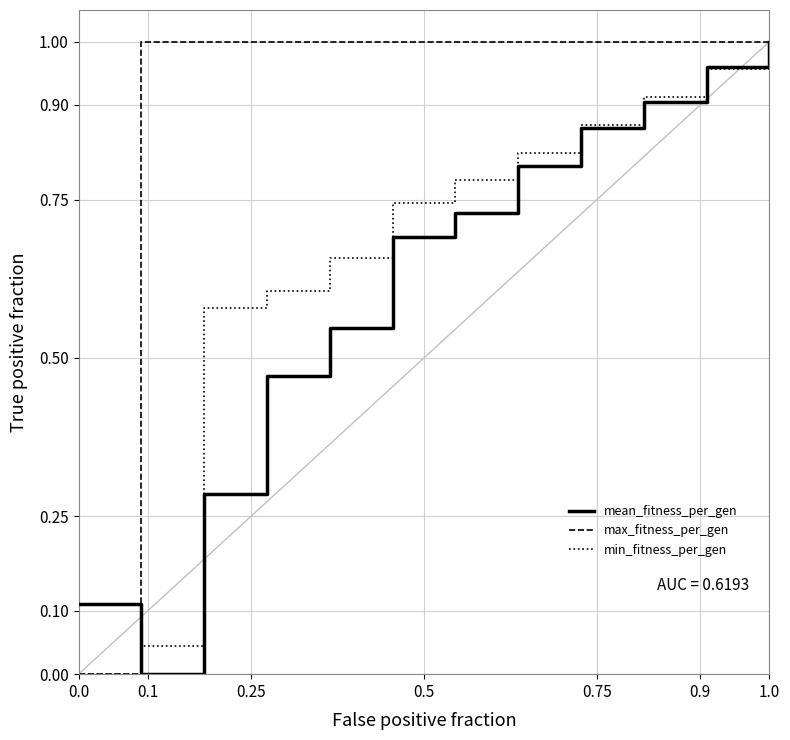

What are all the series names shown in the legend?

mean_fitness_per_gen, max_fitness_per_gen, min_fitness_per_gen